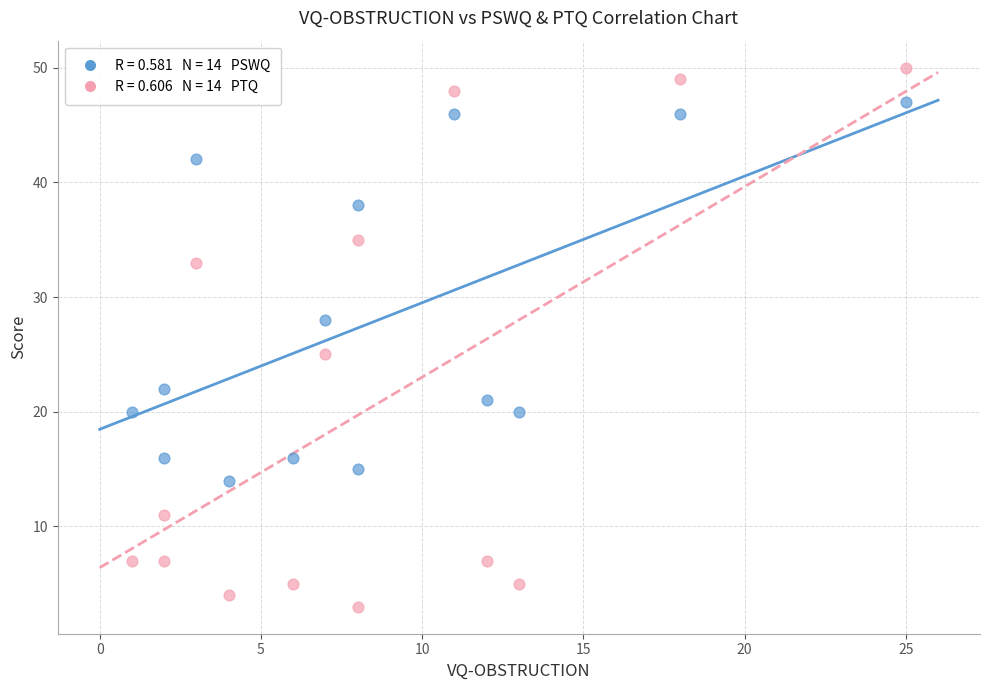

Across all series, what Y value is closest to 26?

25